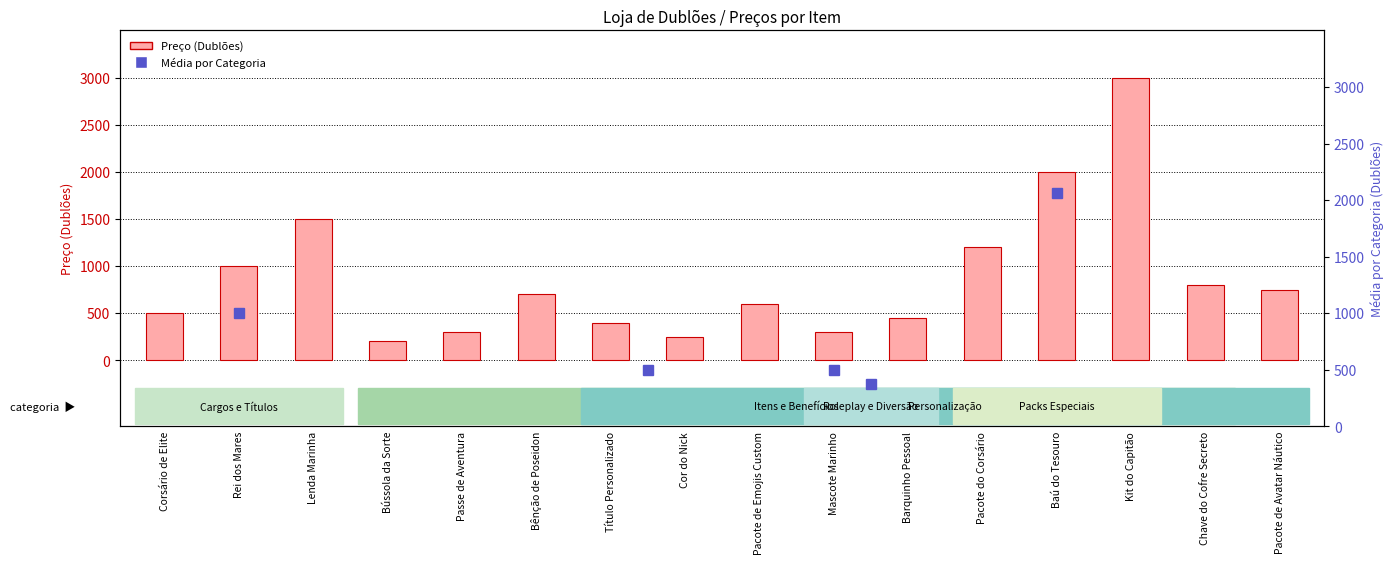

What is the difference between the values at Corsário de Elite and Título Personalizado?

100